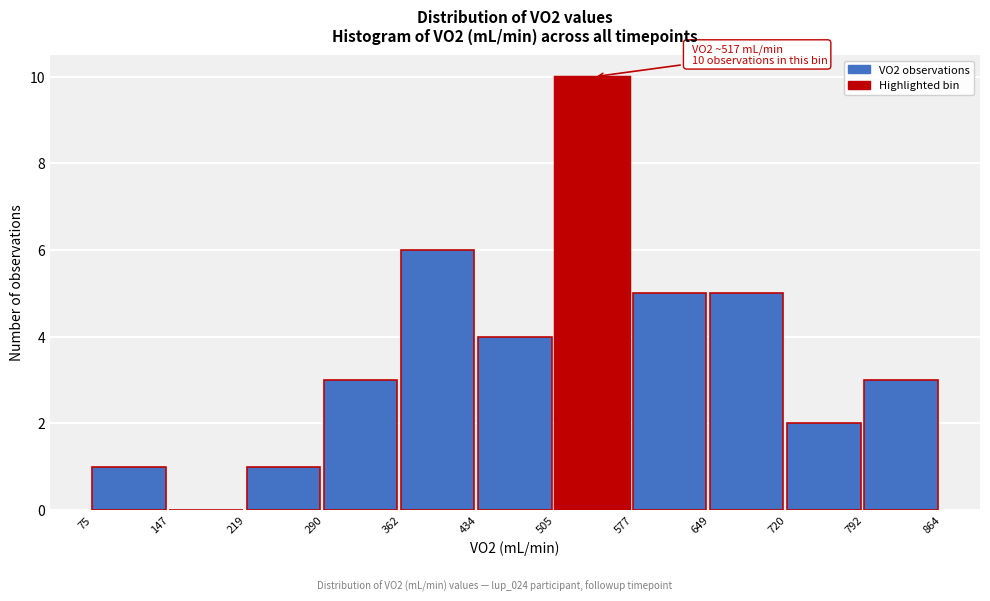

Over which range of the x-axis is the bar tallest?

505 to 577